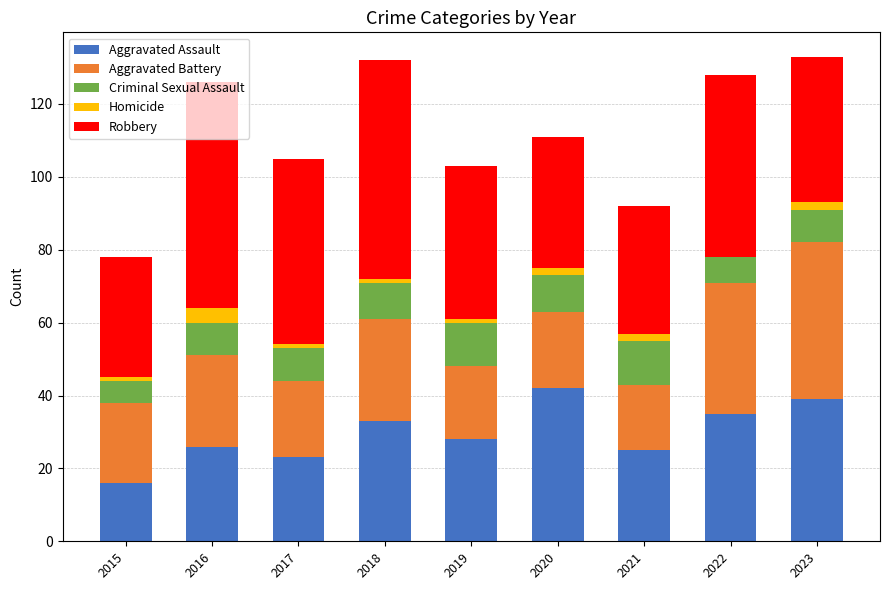

The value of Aggravated Assault at 2023 is 39. True or false?

True